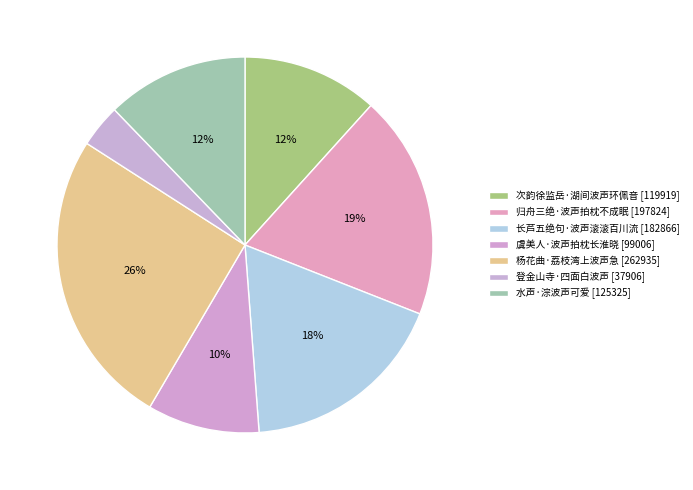

Is the sum of 次韵徐监岳·湖间波声环佩音 and 登金山寺·四面白波声 greater than half?

No